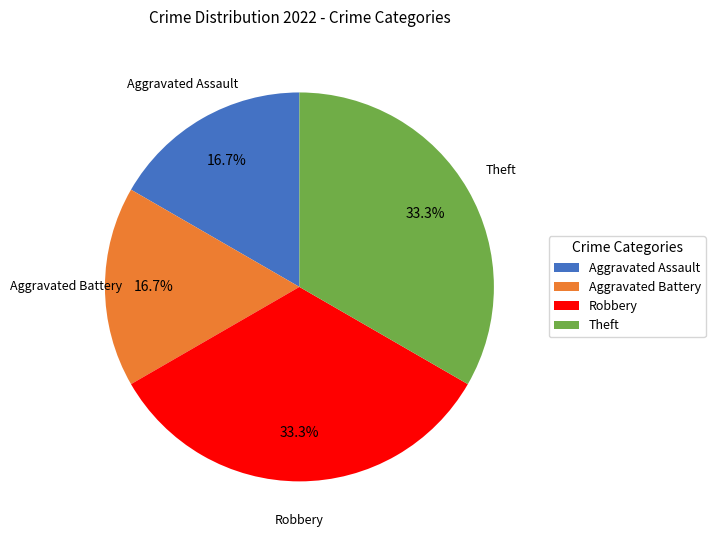

To the nearest percent, what percentage of the pie is Robbery?

33%